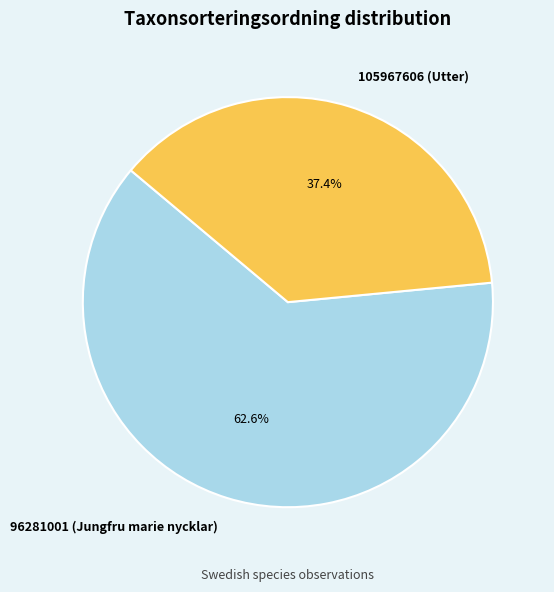

The 96281001 (Jungfru marie nycklar) slice represents 63% of the pie. True or false?

True